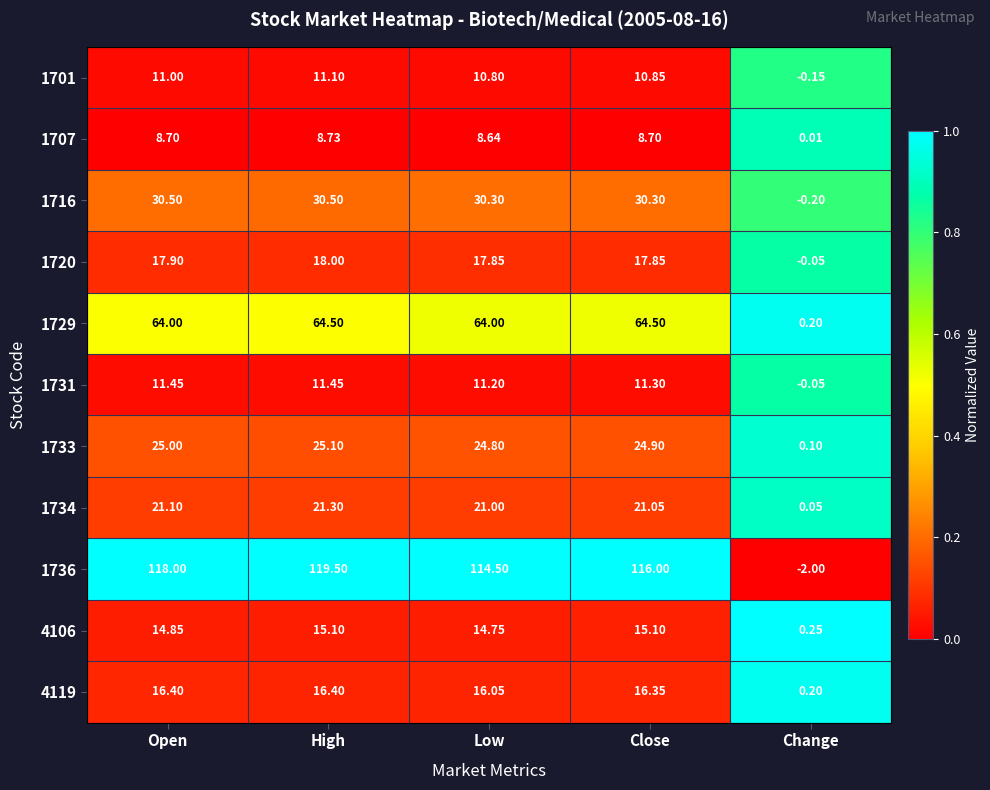

Which category has the highest value across all series?

High